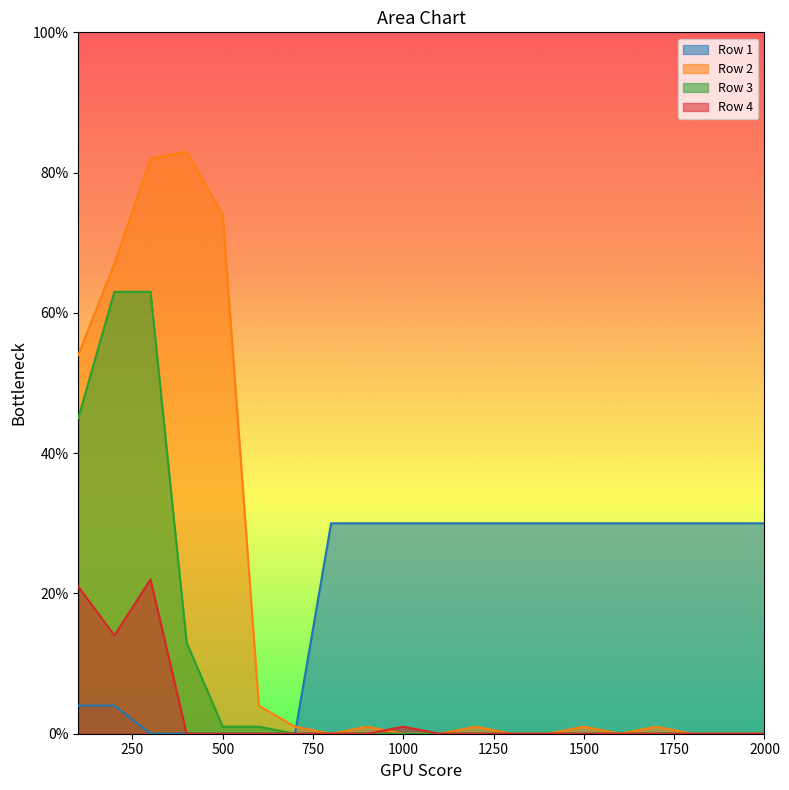

Is it true that Row 3 equals 0 at 800?

True